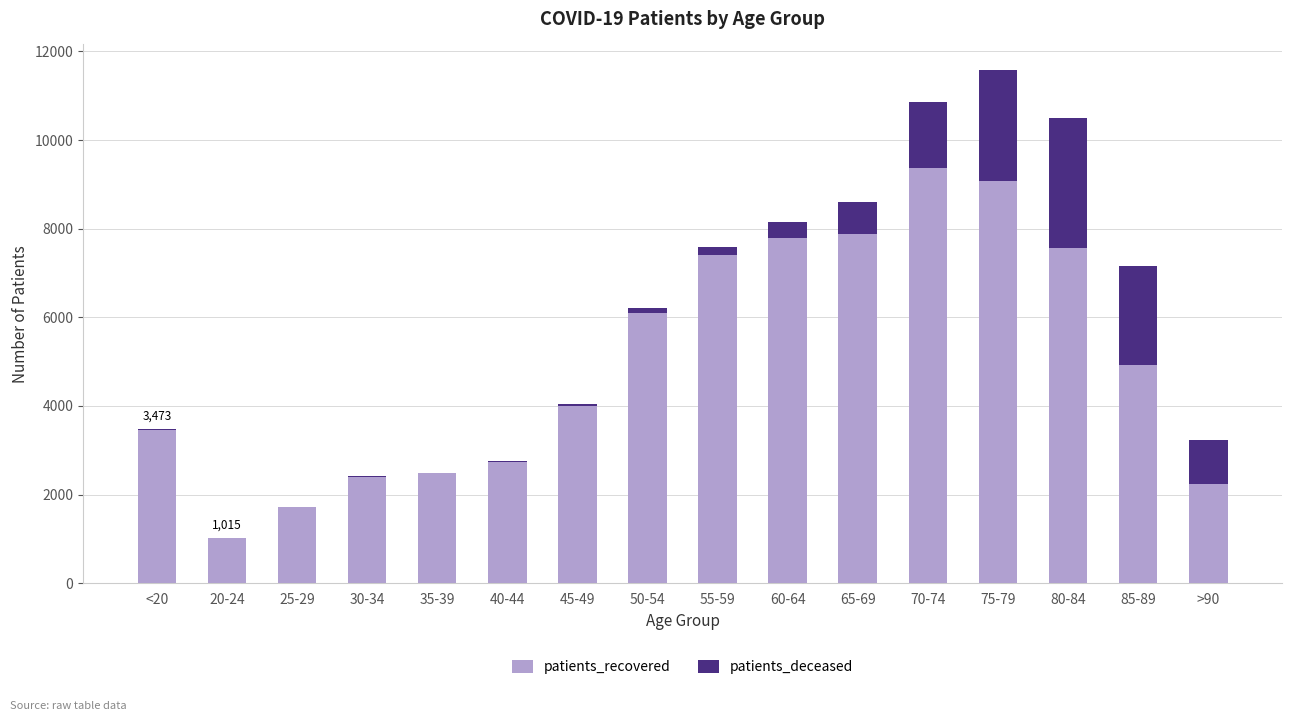

What is the sum of all patients_recovered values?

80146